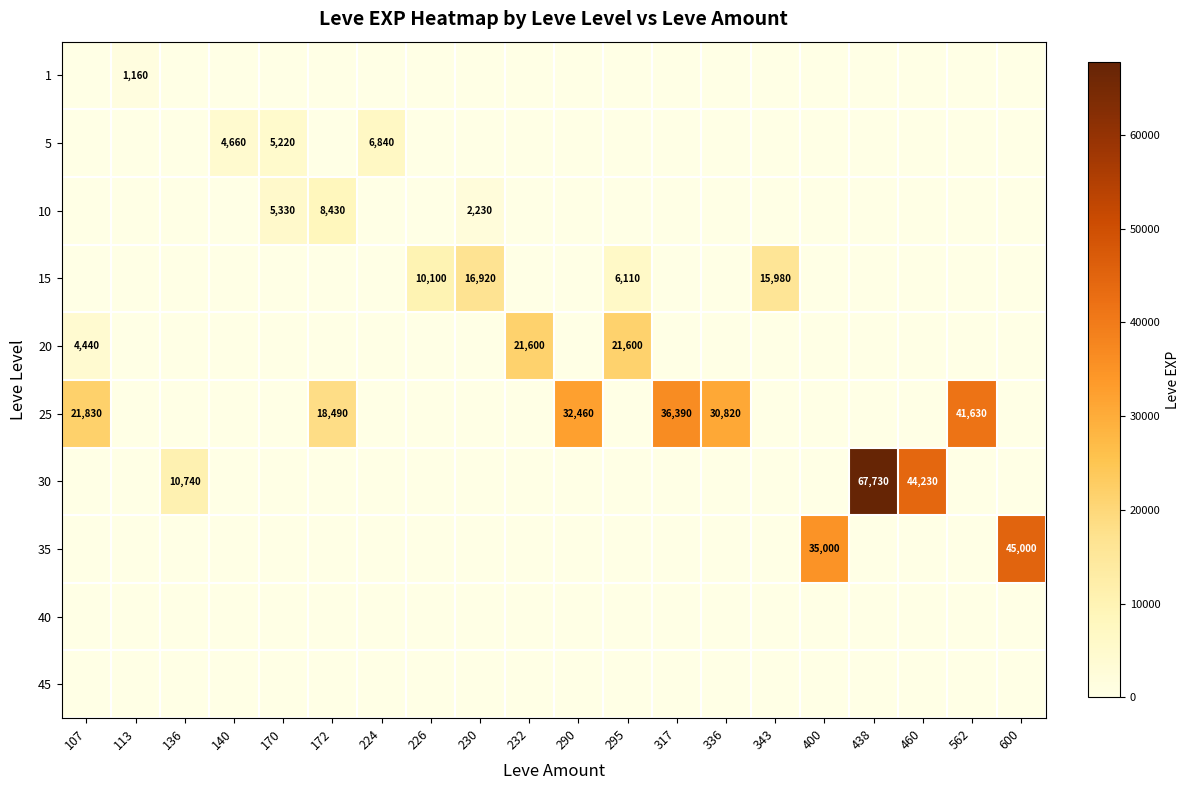

What is the sum of the 25 values at 562 and 336?

72450